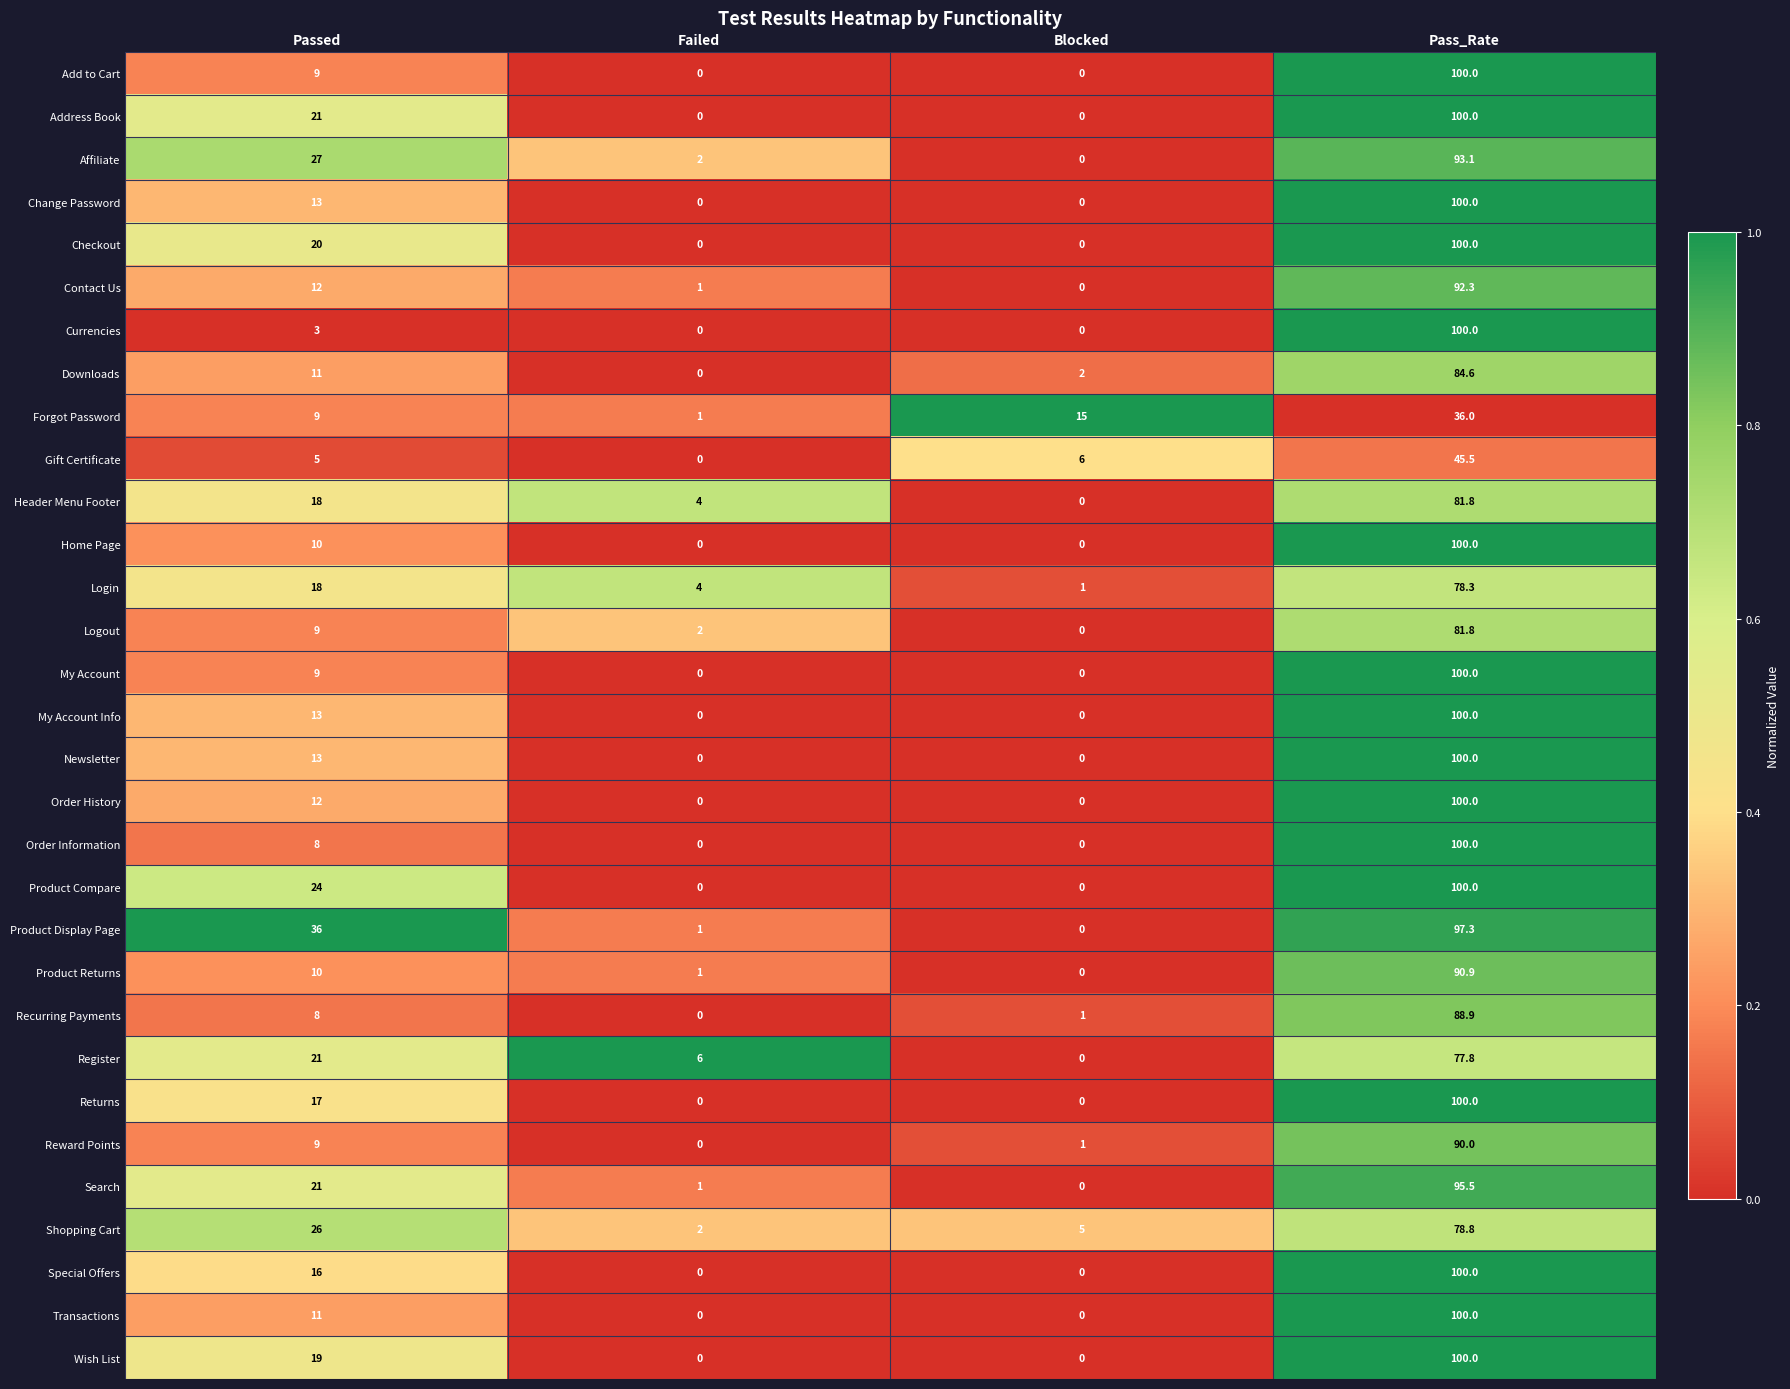

What is the difference between the second highest and second lowest values in the Change Password series?

13.0